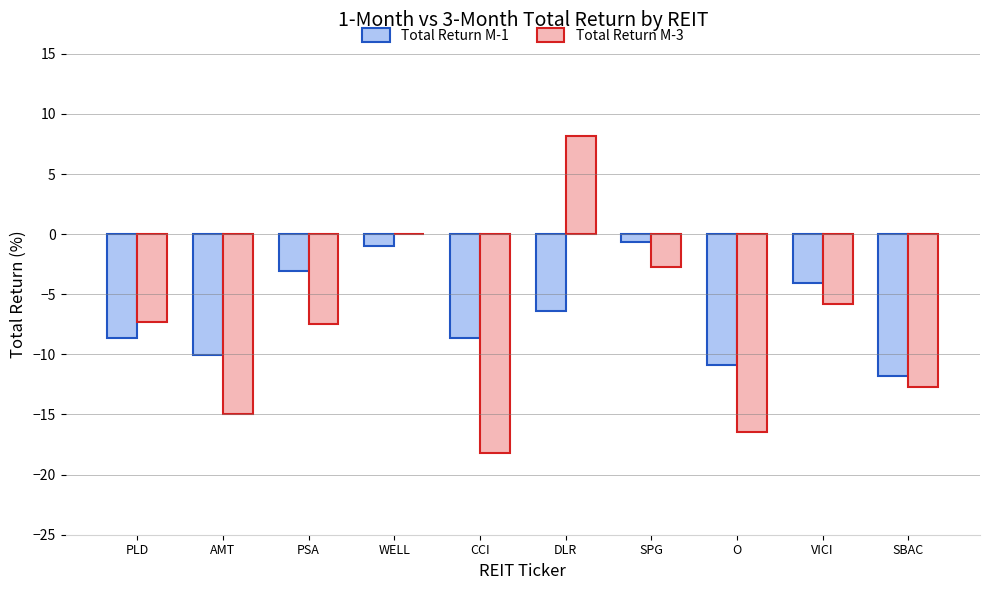

What is the sum of the Total Return M-3 values at WELL and DLR?

8.2